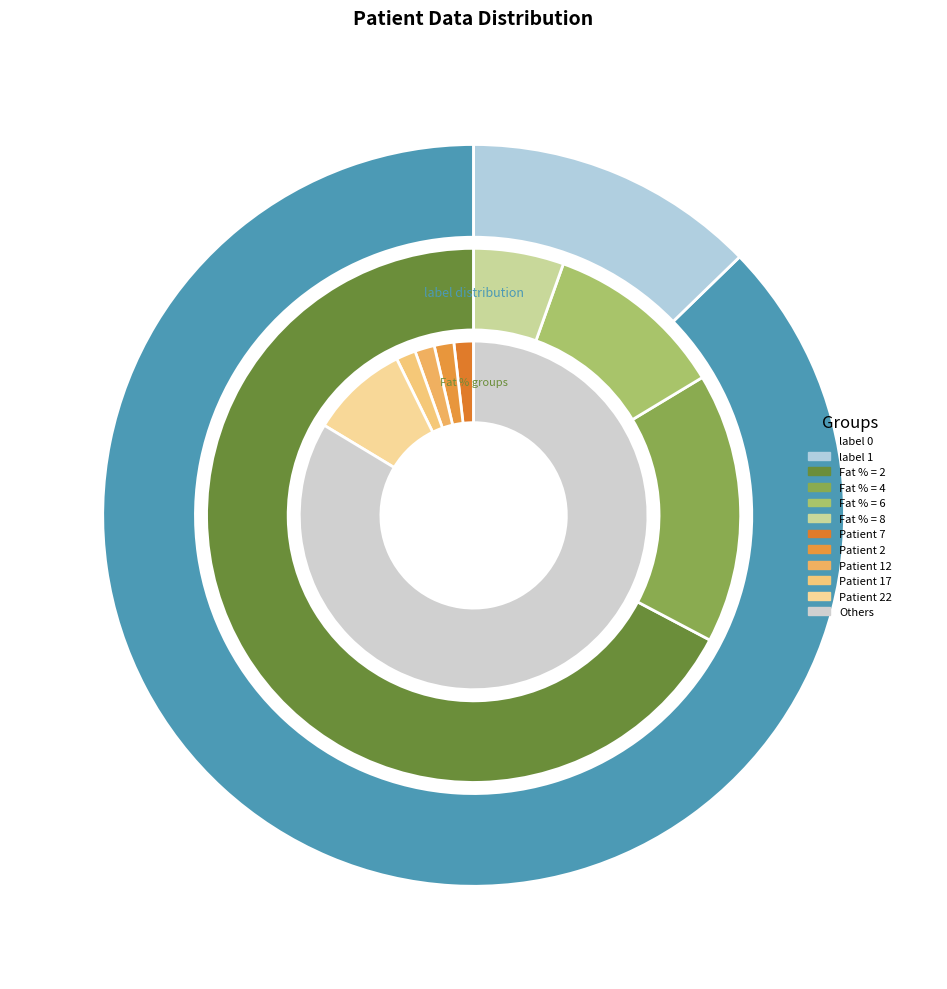

What is the change in value from Fat_percentage_2 to Fat_percentage_4?

-280